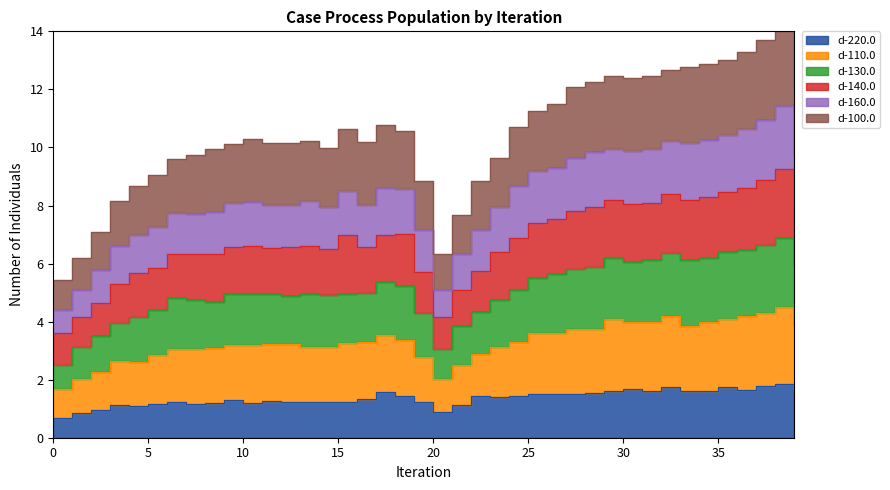

True or false: d-110.0 and d-130.0 intersect in this chart.

False